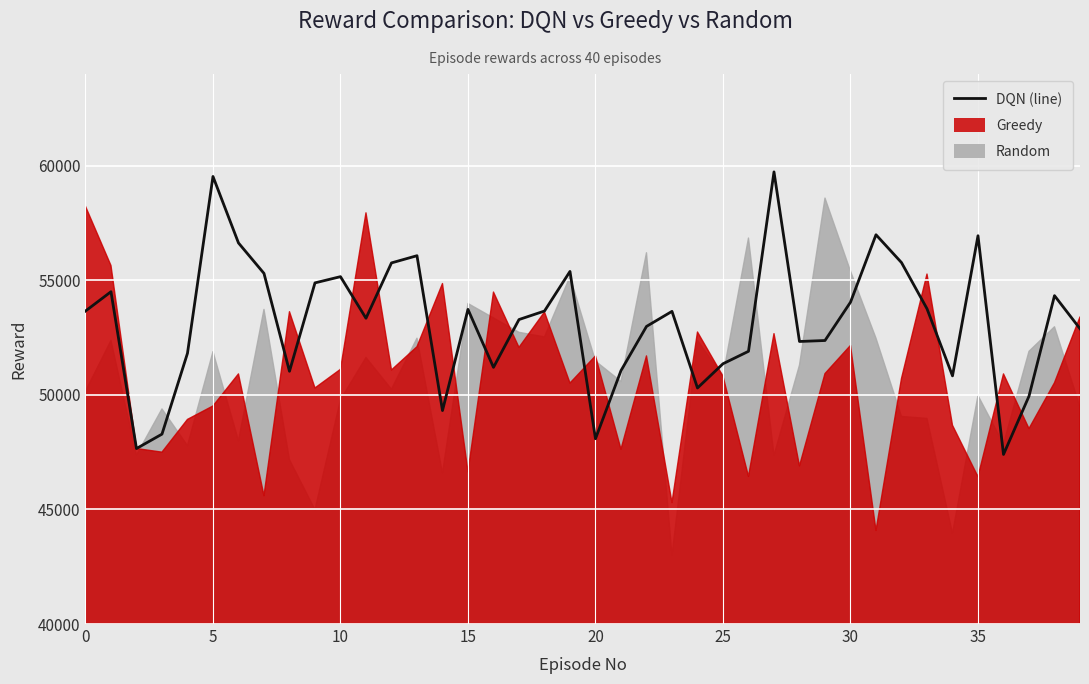

What is the difference between the maximum and minimum values?

12328.6